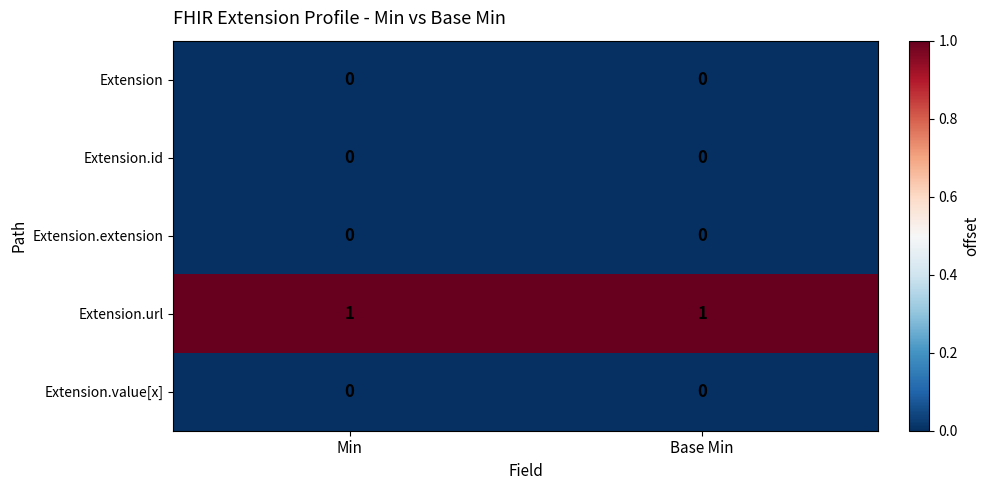

The value of Extension.url at Min is 1. True or false?

True